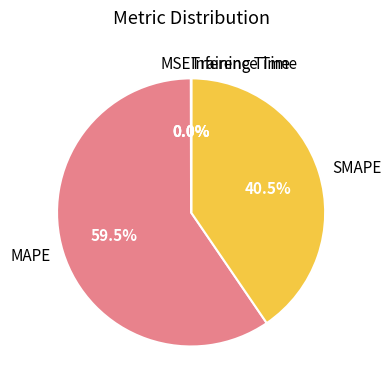

What is the largest slice in the pie chart?

MAPE